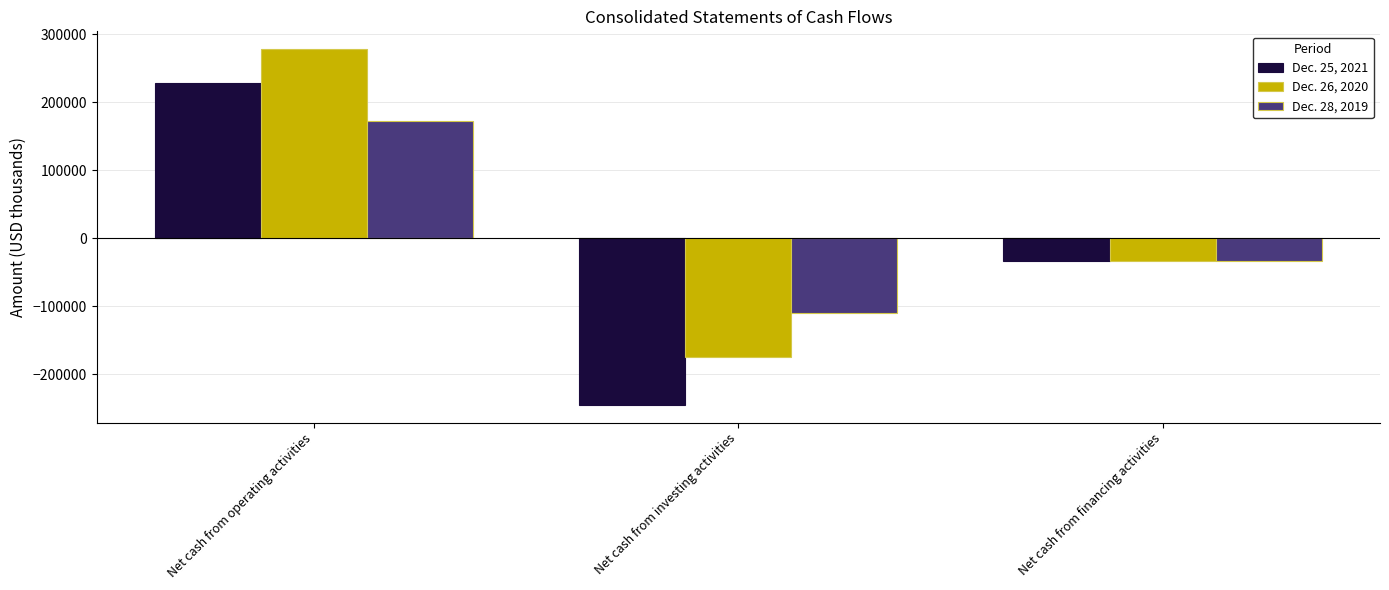

Between Net cash from investing activities and Net cash from financing activities, which series saw the biggest shift?

Dec. 25, 2021